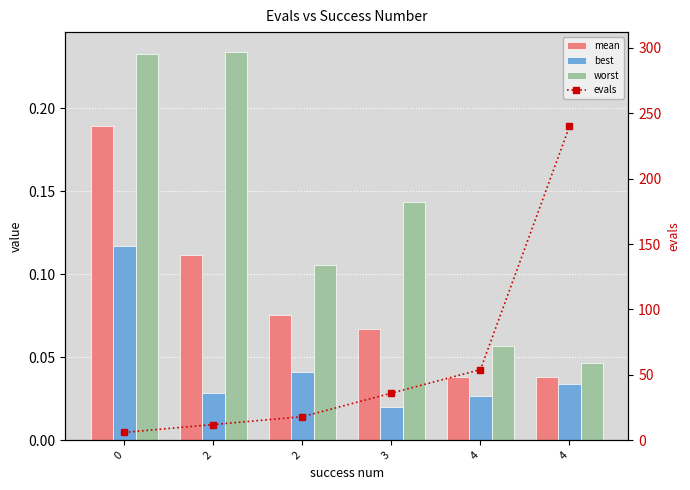

What is the approximate value of evals at 3?

36.0